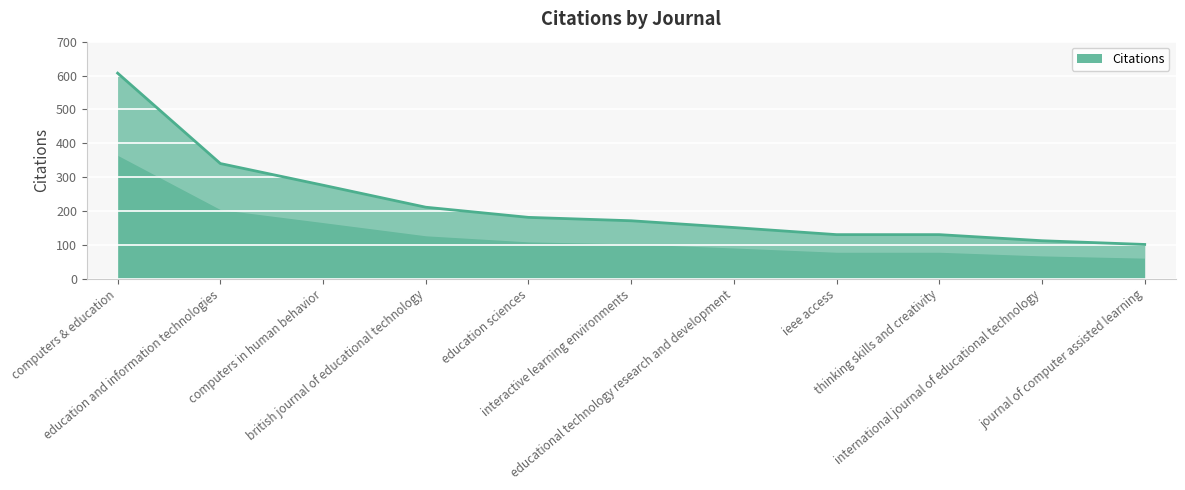

At which category does the chart reach its peak across all series?

computers & education